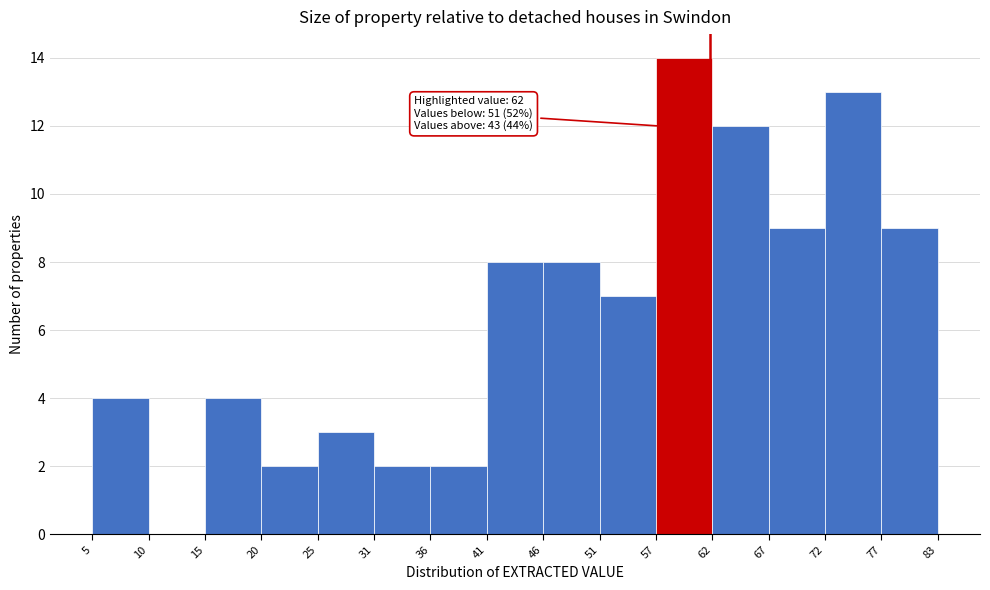

Over which range of the x-axis is the bar tallest?

57 to 62